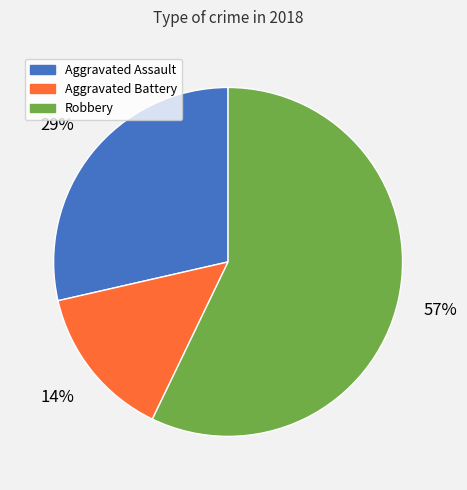

Is it true that Aggravated Battery is 14% of the pie?

True